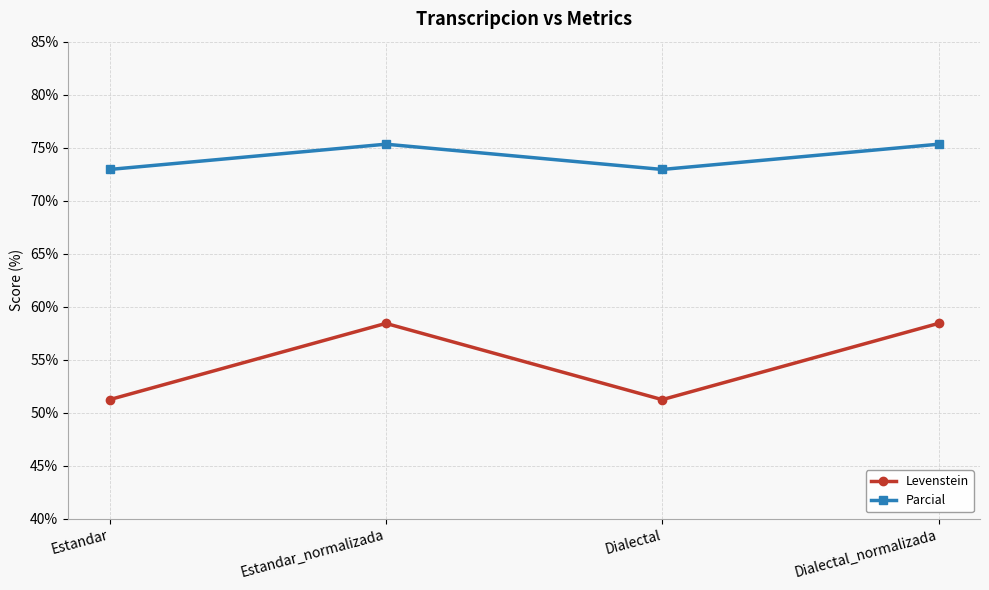

What are all the series names shown in the legend?

Levenstein, Parcial